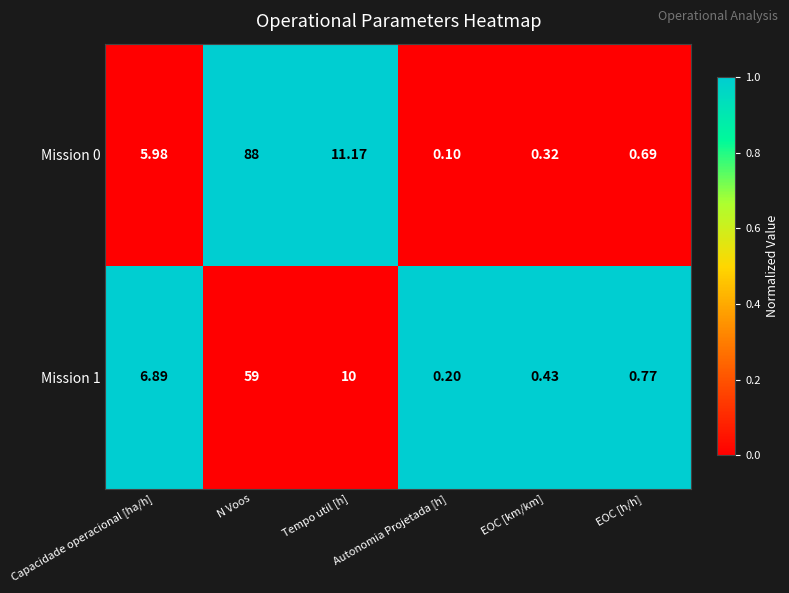

Which category has the lowest value in the Mission 1 series?

Autonomia Projetada [h]